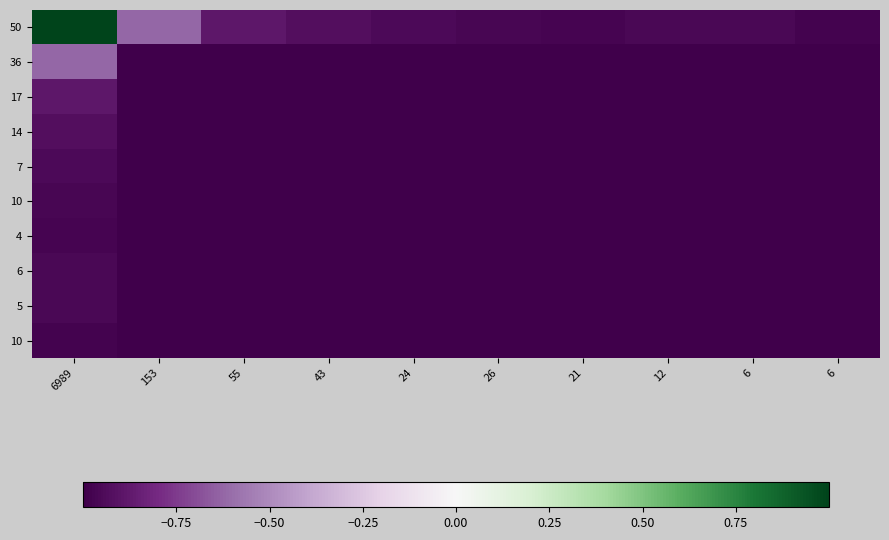

What is the spread (max minus min) of values at 55?

0.1